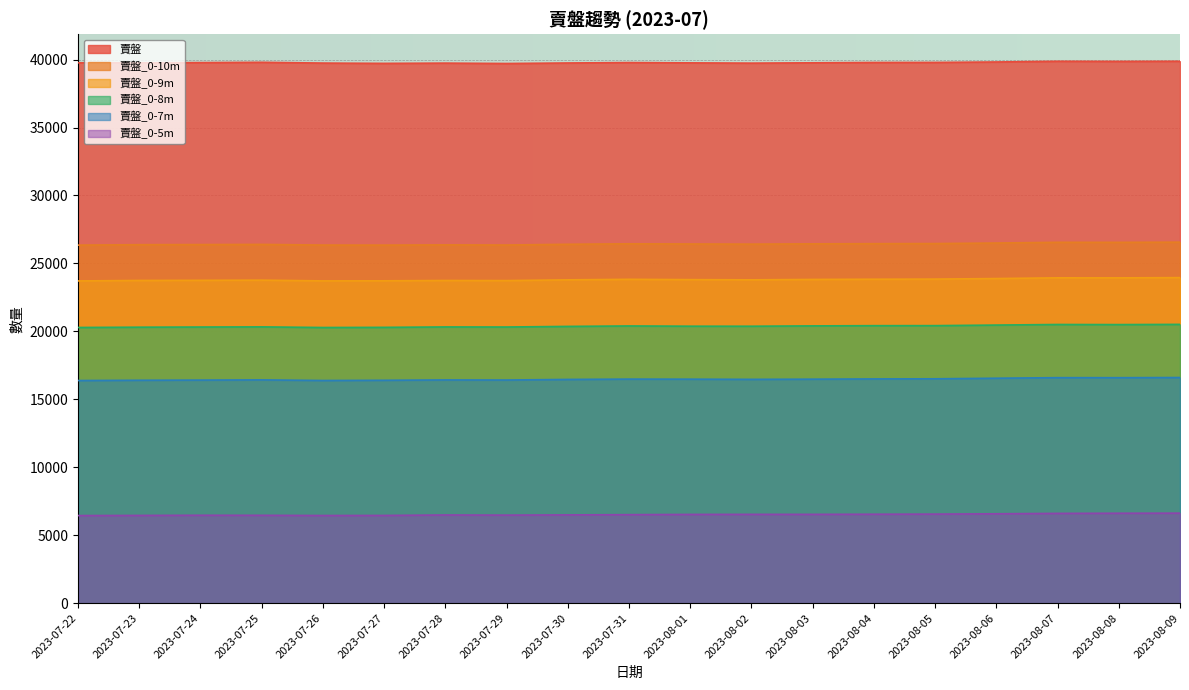

At 2023-08-08, list the series in order from smallest to largest.

賣盤_0-5m, 賣盤_0-7m, 賣盤_0-8m, 賣盤_0-9m, 賣盤_0-10m, 賣盤